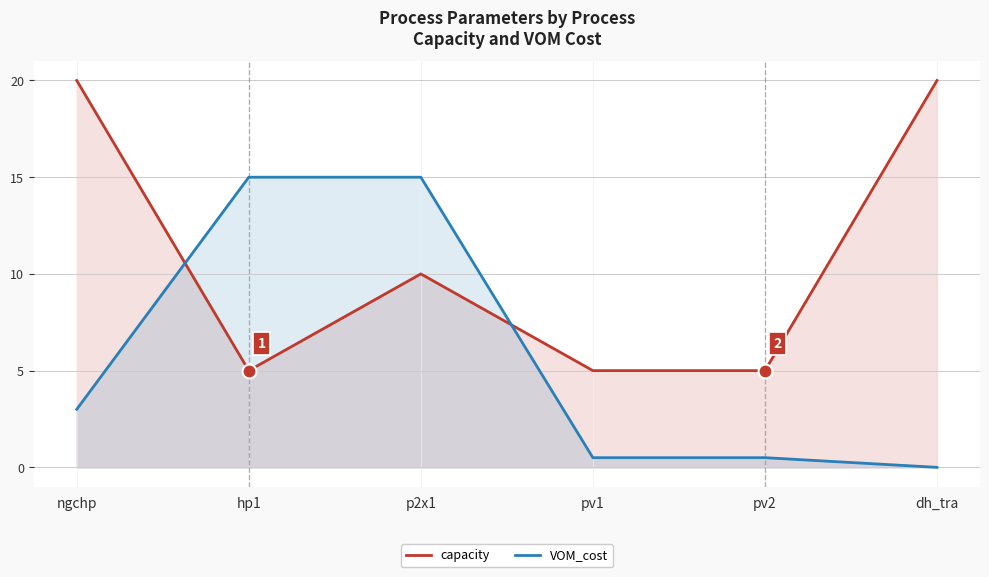

True or false: VOM_cost has more than 0 points higher than both neighbors.

False